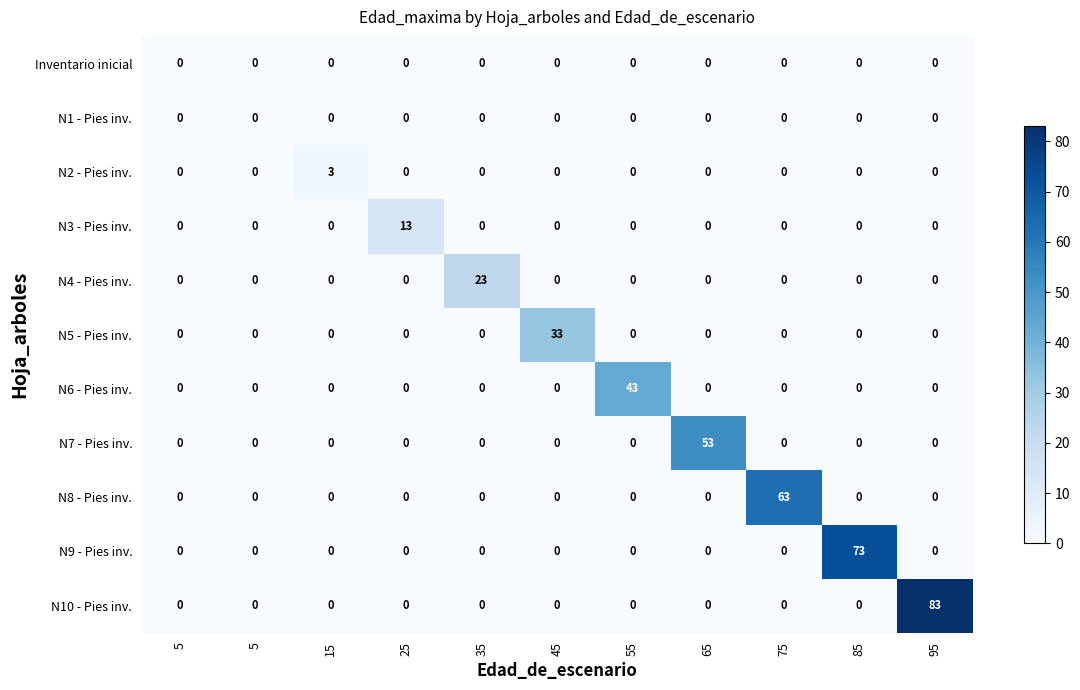

Between 5 and 35, which series saw the biggest shift?

N4 - Pies inv.